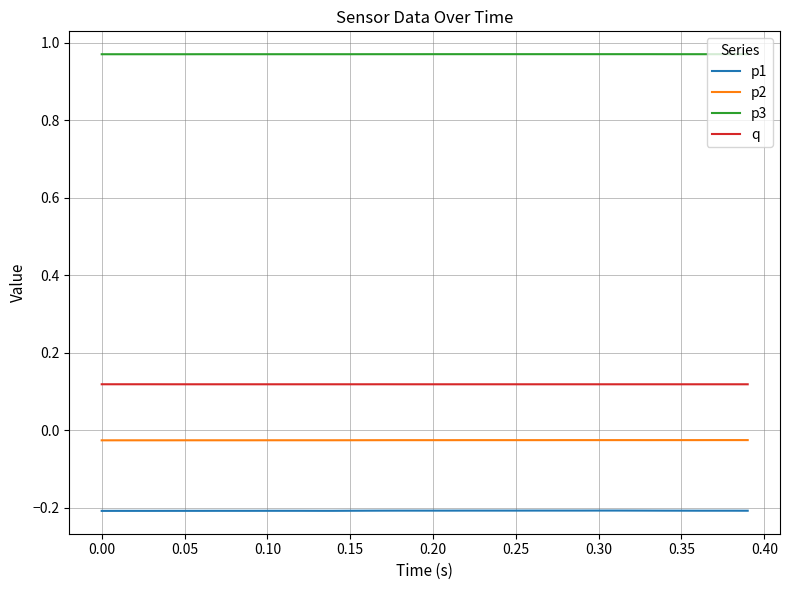

Rank the series by their maximum value, from lowest to highest.

p1, p2, q, p3